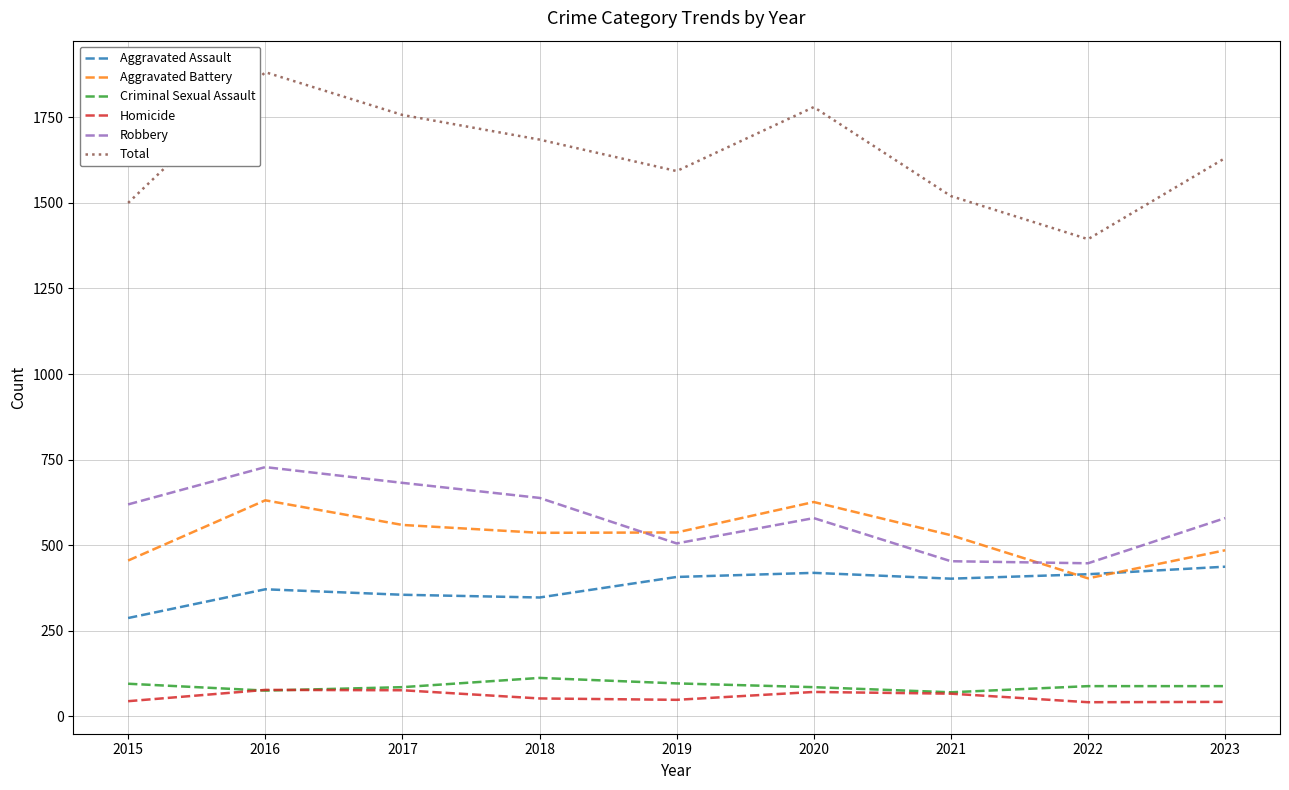

Is the value of Total at 2021 greater than the value of Homicide at 2021?

Yes